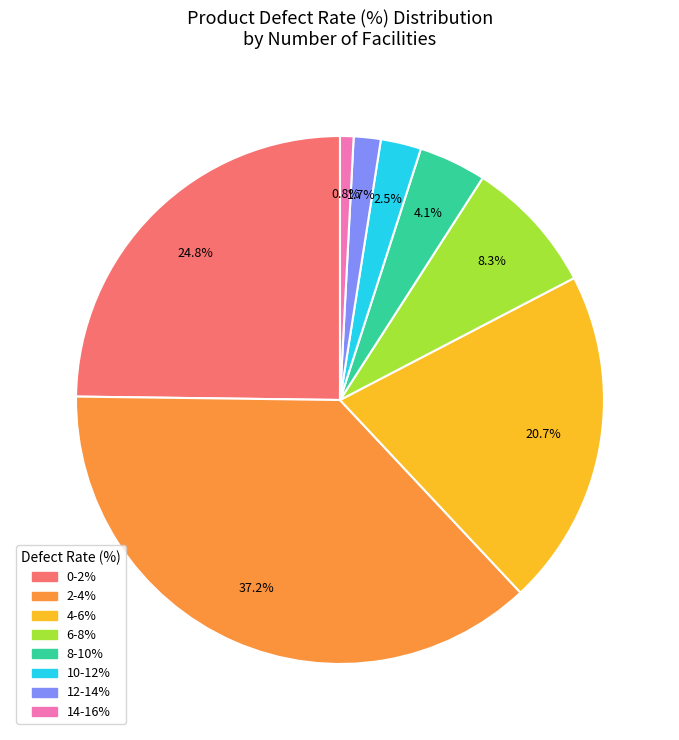

How many segments does this pie chart have?

8